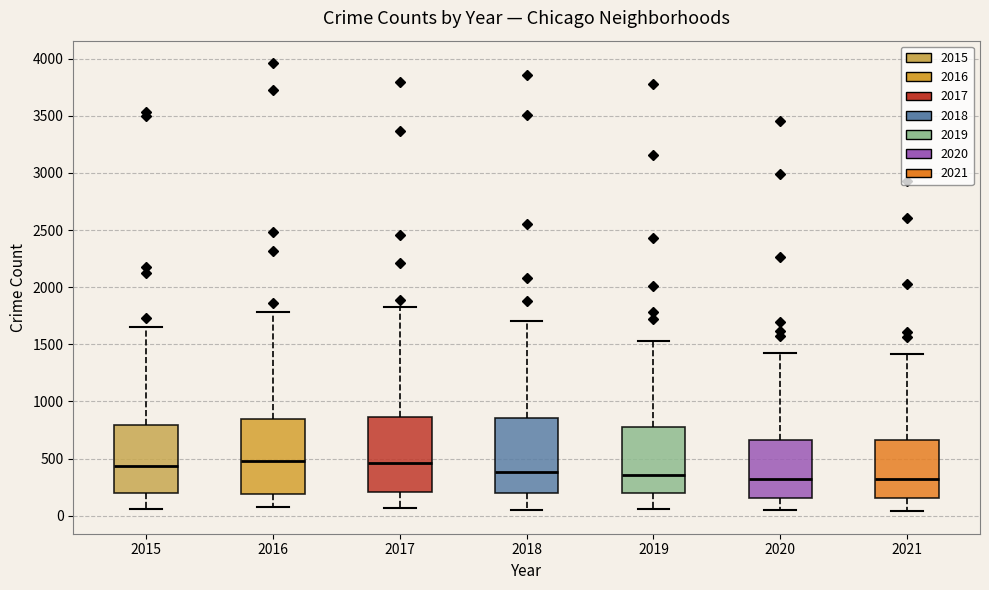

Reading left to right, transcribe this box plot: for each box, give where its median line is, the range the box spans, and where its two whiskers end, as read against the y-axis. The values are not printed on the chart, so give them approximately, as read against the axis.

2015: median 450, box 200 to 800, whiskers 50 to 1650
2016: median 500, box 200 to 850, whiskers 100 to 1800
2017: median 450, box 200 to 850, whiskers 50 to 1850
2018: median 400, box 200 to 850, whiskers 50 to 1700
2019: median 350, box 200 to 800, whiskers 50 to 1550
2020: median 300, box 150 to 650, whiskers 50 to 1450
2021: median 300, box 150 to 650, whiskers 50 to 1400